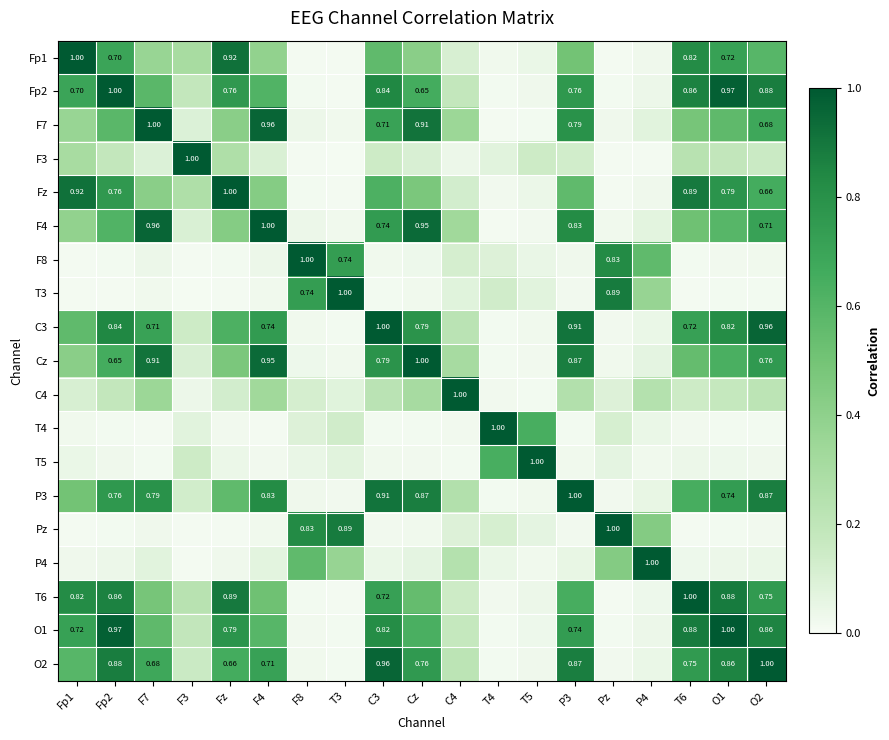

Rank the categories by C3 value from highest to lowest.

C3, O2, P3, Fp2, O1, Cz, F4, T6, F7, Fz, Fp1, C4, F3, P4, T5, F8, Pz, T3, T4